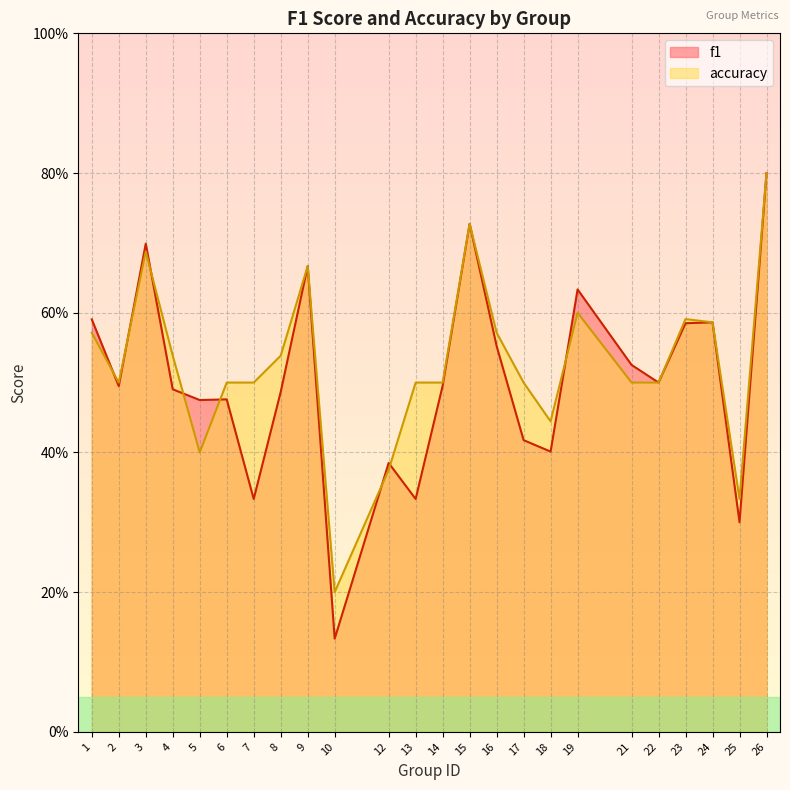

Rank the series at 6 from lowest to highest value.

f1, accuracy